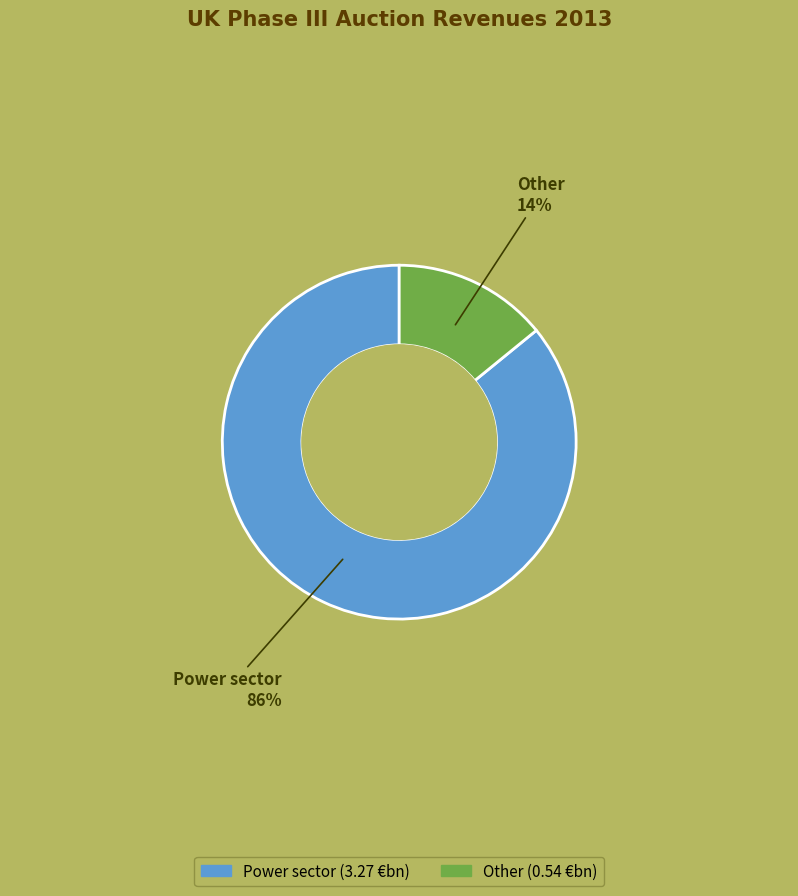

Which category has the smallest portion of the pie?

Other